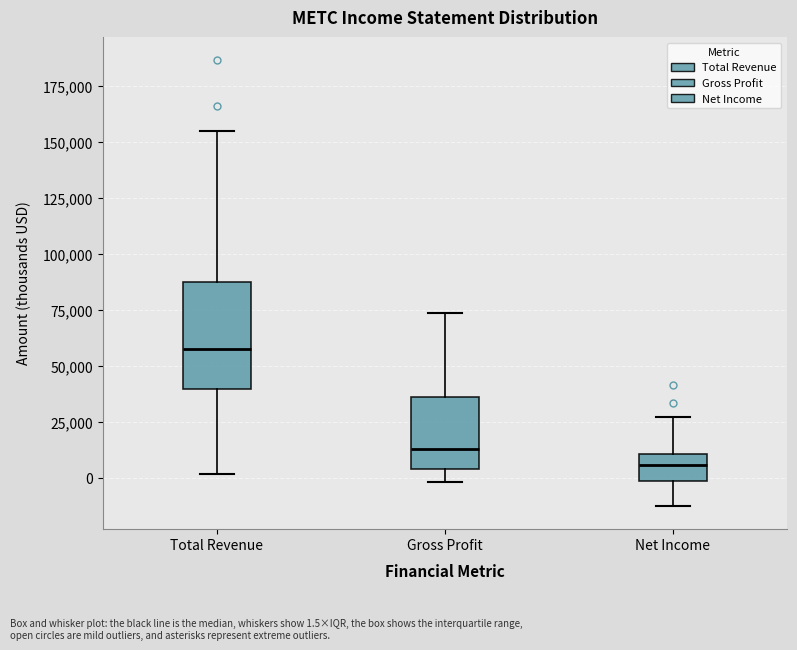

Which box's median line is the lowest?

Net Income